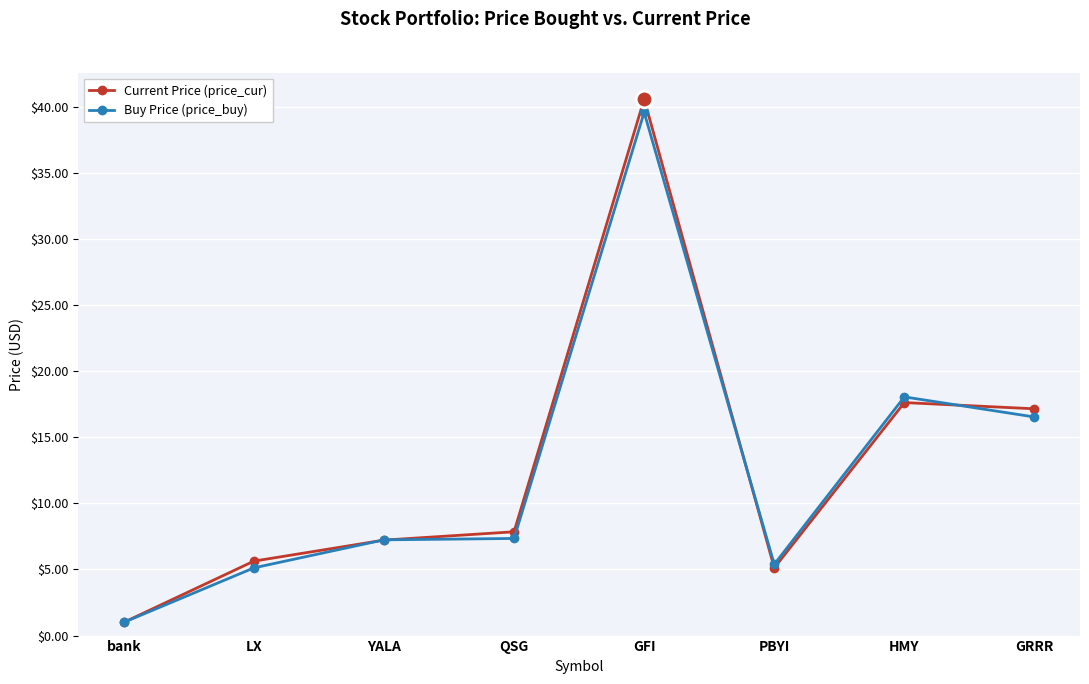

At which label is Current Price (price_cur) closest to 20?

HMY